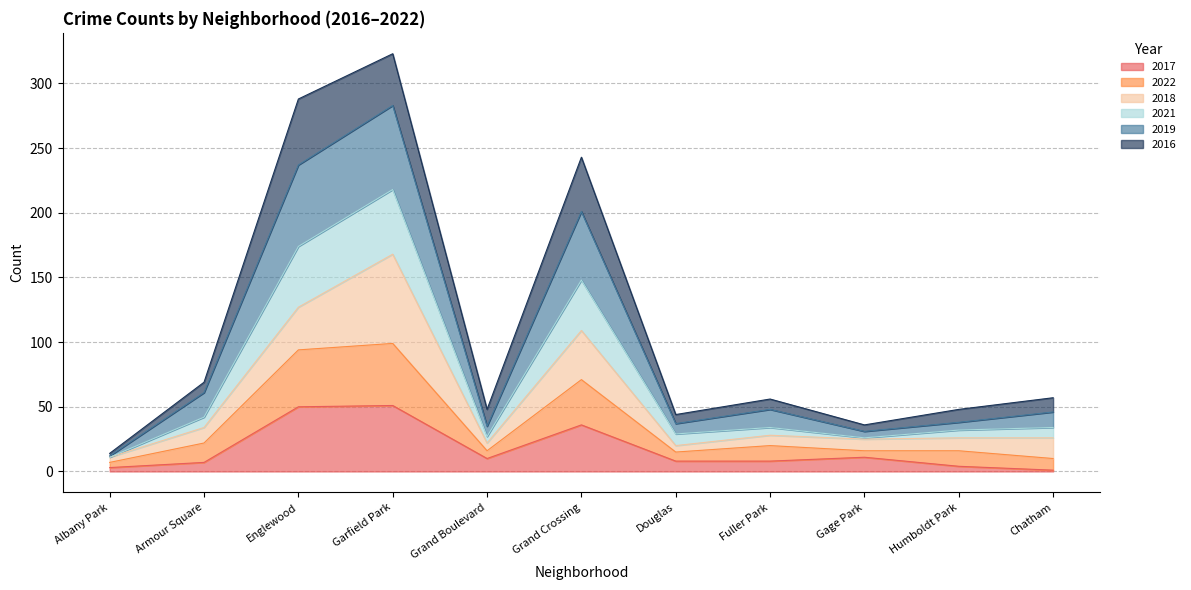

At how many categories does at least one series exceed 238?

3